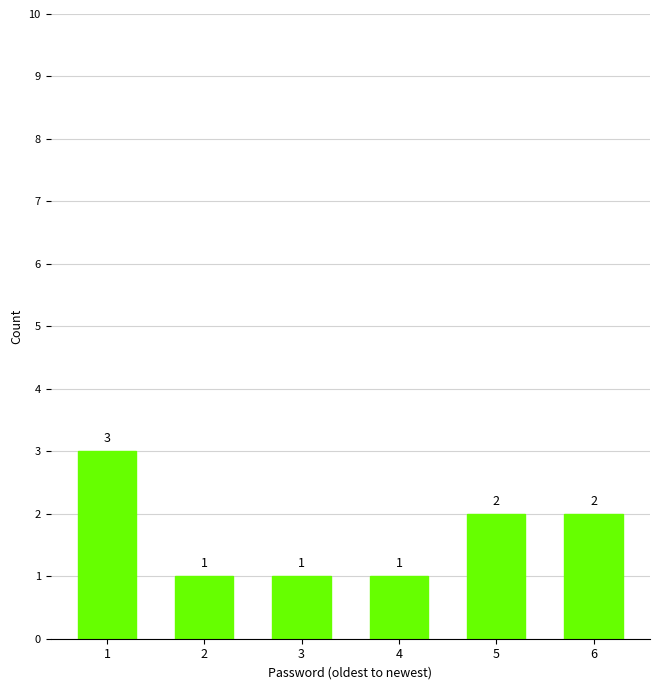

What is the minimum value shown in the chart?

1